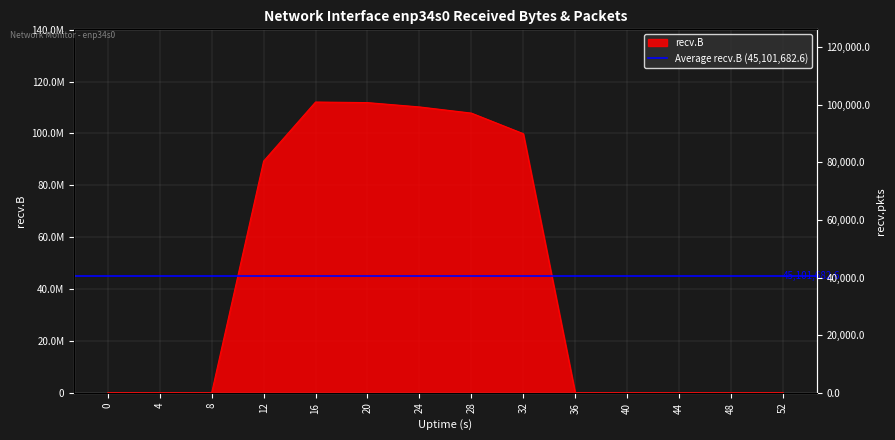

True or false: the data shows 28824129 at 20.

False